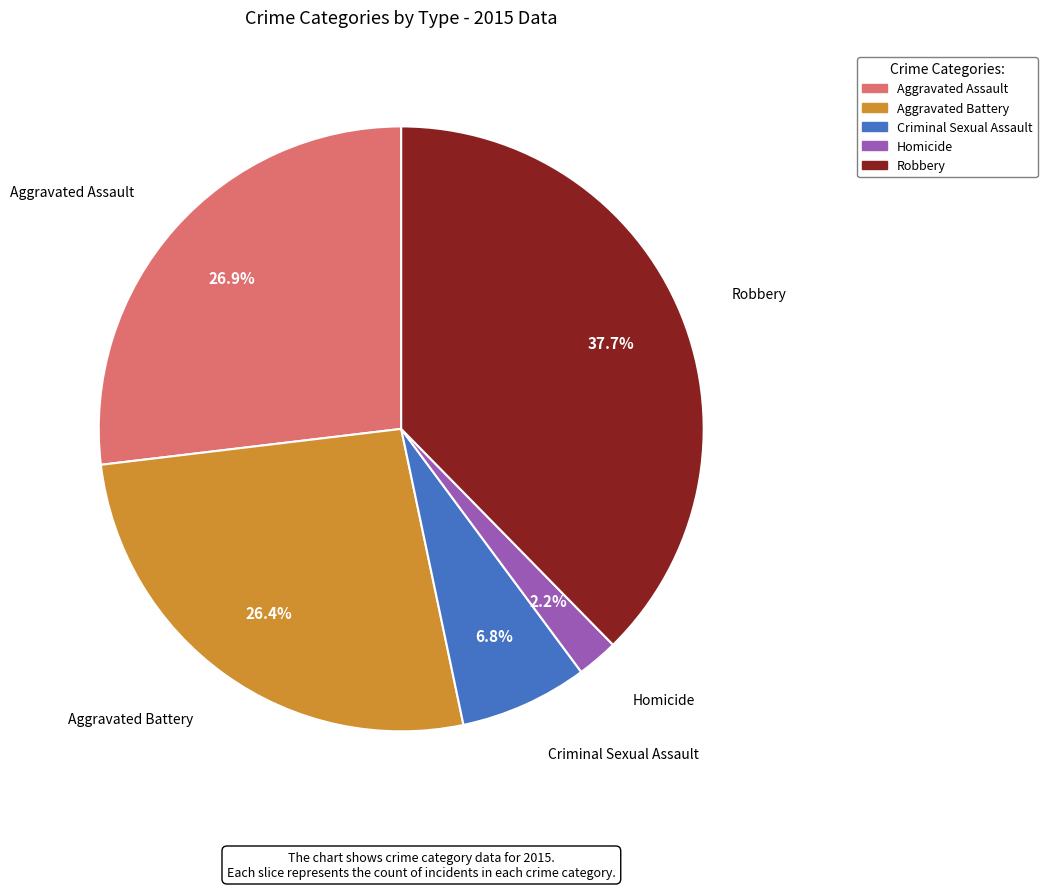

What is the smallest slice in the pie chart?

Homicide